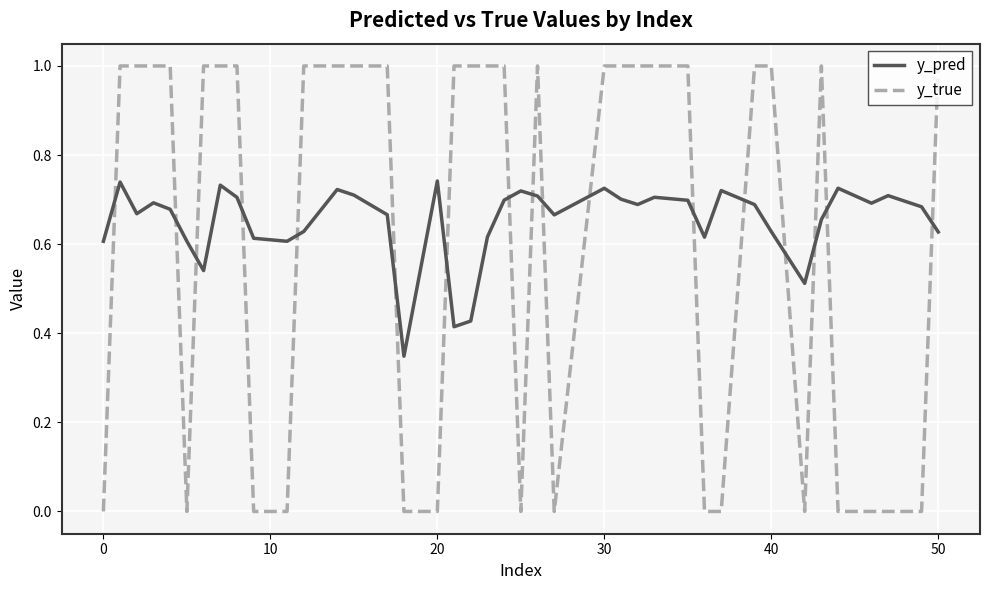

True or false: y_pred and y_true cross at least once.

True